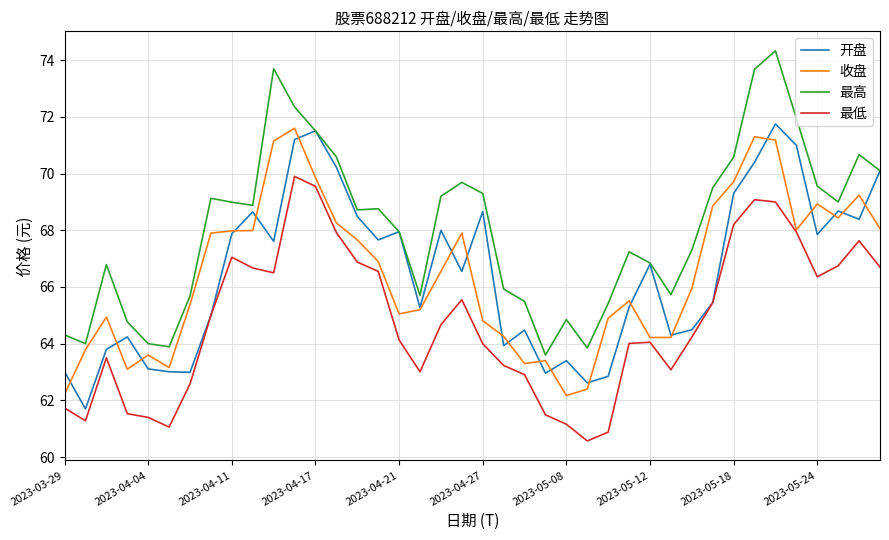

Which series has the largest total across all categories?

最高